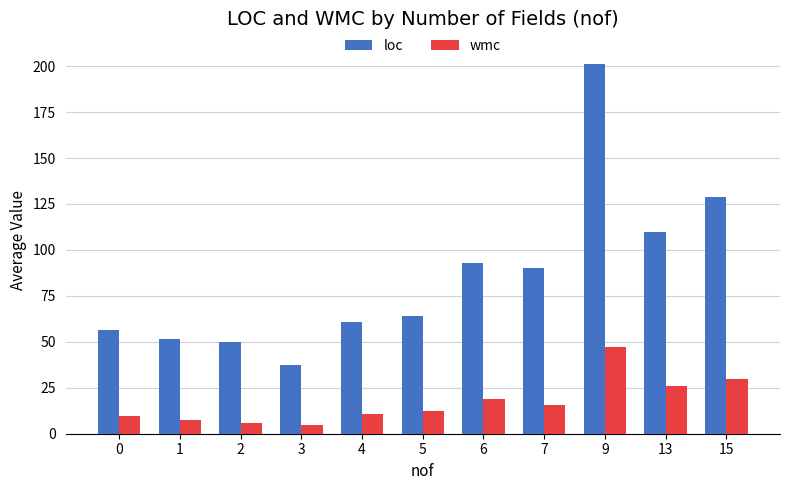

How many categories are shown in the chart?

11